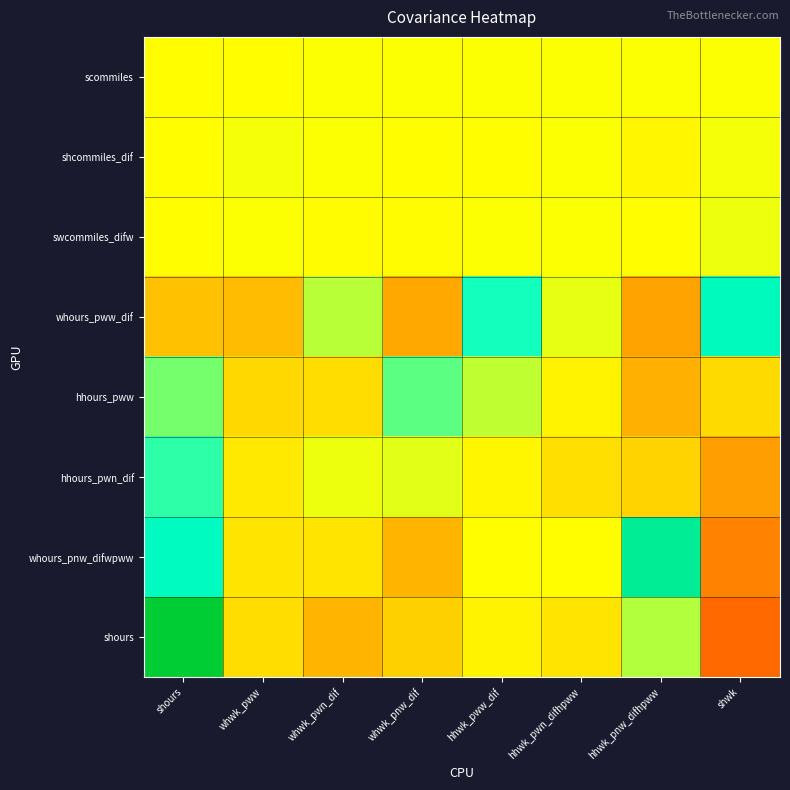

Reading right to left, extract all data points from this chart.

scommiles: shwk=0.6	hhwk_pnw_difhpww=0.1	hhwk_pwn_difhpww=0.3	hhwk_pww_dif=1.1	whwk_pnw_dif=0.3	whwk_pwn_dif=0.3	whwk_pww=-0.6	shours=-0.8
shcommiles_dif: shwk=2.6	hhwk_pnw_difhpww=-5.0	hhwk_pwn_difhpww=0.2	hhwk_pww_dif=-0.5	whwk_pnw_dif=-1.1	whwk_pwn_dif=1.3	whwk_pww=1.8	shours=-0.9
swcommiles_difw: shwk=3.2	hhwk_pnw_difhpww=-0.2	hhwk_pwn_difhpww=0.5	hhwk_pww_dif=0.4	whwk_pnw_dif=-2.2	whwk_pwn_dif=-2.4	whwk_pww=0.0	shours=-1.5
whours_pww_dif: shwk=75.8	hhwk_pnw_difhpww=-57.7	hhwk_pwn_difhpww=4.9	hhwk_pww_dif=55.2	whwk_pnw_dif=-53.2	whwk_pwn_dif=15.8	whwk_pww=-41.2	shours=-38.1
hhours_pww: shwk=-23.2	hhwk_pnw_difhpww=-48.5	hhwk_pwn_difhpww=-7.6	hhwk_pww_dif=15.3	whwk_pnw_dif=38.1	whwk_pwn_dif=-20.7	whwk_pww=-23.5	shours=31.5
hhours_pwn_dif: shwk=-60.7	hhwk_pnw_difhpww=-27.5	hhwk_pwn_difhpww=-19.3	hhwk_pww_dif=-4.7	whwk_pnw_dif=7.1	whwk_pwn_dif=4.4	whwk_pww=-12.7	shours=49.1
whours_pnw_difwpww: shwk=-77.3	hhwk_pnw_difhpww=116.8	hhwk_pwn_difhpww=-1.4	hhwk_pww_dif=-0.9	whwk_pnw_dif=-46.7	whwk_pwn_dif=-16.8	whwk_pww=-16.0	shours=71.4
shours: shwk=-100.0	hhwk_pnw_difhpww=18.2	hhwk_pwn_difhpww=-16.5	hhwk_pww_dif=-7.5	whwk_pnw_dif=-28.4	whwk_pwn_dif=-46.0	whwk_pww=-21.1	shours=200.6